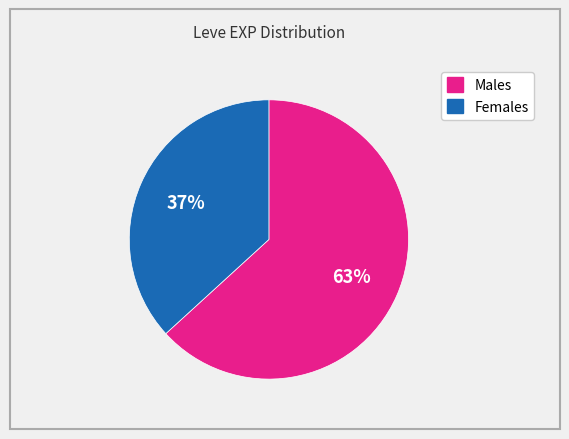

Is there a majority slice in this chart?

Yes